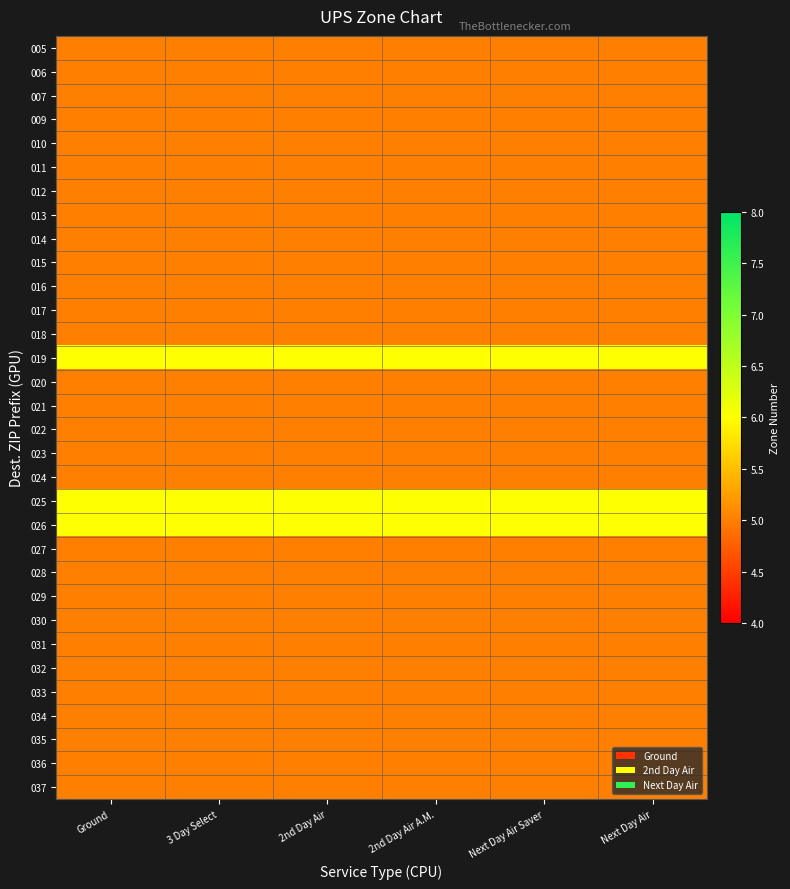

Reading right to left, transcribe all the data shown in this chart.

005: Next Day Air=5	Next Day Air Saver=5	2nd Day Air A.M.=5	2nd Day Air=5	3 Day Select=5	Ground=5
006: Next Day Air=5	Next Day Air Saver=5	2nd Day Air A.M.=5	2nd Day Air=5	3 Day Select=5	Ground=5
007: Next Day Air=5	Next Day Air Saver=5	2nd Day Air A.M.=5	2nd Day Air=5	3 Day Select=5	Ground=5
009: Next Day Air=5	Next Day Air Saver=5	2nd Day Air A.M.=5	2nd Day Air=5	3 Day Select=5	Ground=5
010: Next Day Air=5	Next Day Air Saver=5	2nd Day Air A.M.=5	2nd Day Air=5	3 Day Select=5	Ground=5
011: Next Day Air=5	Next Day Air Saver=5	2nd Day Air A.M.=5	2nd Day Air=5	3 Day Select=5	Ground=5
012: Next Day Air=5	Next Day Air Saver=5	2nd Day Air A.M.=5	2nd Day Air=5	3 Day Select=5	Ground=5
013: Next Day Air=5	Next Day Air Saver=5	2nd Day Air A.M.=5	2nd Day Air=5	3 Day Select=5	Ground=5
014: Next Day Air=5	Next Day Air Saver=5	2nd Day Air A.M.=5	2nd Day Air=5	3 Day Select=5	Ground=5
015: Next Day Air=5	Next Day Air Saver=5	2nd Day Air A.M.=5	2nd Day Air=5	3 Day Select=5	Ground=5
016: Next Day Air=5	Next Day Air Saver=5	2nd Day Air A.M.=5	2nd Day Air=5	3 Day Select=5	Ground=5
017: Next Day Air=5	Next Day Air Saver=5	2nd Day Air A.M.=5	2nd Day Air=5	3 Day Select=5	Ground=5
018: Next Day Air=5	Next Day Air Saver=5	2nd Day Air A.M.=5	2nd Day Air=5	3 Day Select=5	Ground=5
019: Next Day Air=6	Next Day Air Saver=6	2nd Day Air A.M.=6	2nd Day Air=6	3 Day Select=6	Ground=6
020: Next Day Air=5	Next Day Air Saver=5	2nd Day Air A.M.=5	2nd Day Air=5	3 Day Select=5	Ground=5
021: Next Day Air=5	Next Day Air Saver=5	2nd Day Air A.M.=5	2nd Day Air=5	3 Day Select=5	Ground=5
022: Next Day Air=5	Next Day Air Saver=5	2nd Day Air A.M.=5	2nd Day Air=5	3 Day Select=5	Ground=5
023: Next Day Air=5	Next Day Air Saver=5	2nd Day Air A.M.=5	2nd Day Air=5	3 Day Select=5	Ground=5
024: Next Day Air=5	Next Day Air Saver=5	2nd Day Air A.M.=5	2nd Day Air=5	3 Day Select=5	Ground=5
025: Next Day Air=6	Next Day Air Saver=6	2nd Day Air A.M.=6	2nd Day Air=6	3 Day Select=6	Ground=6
026: Next Day Air=6	Next Day Air Saver=6	2nd Day Air A.M.=6	2nd Day Air=6	3 Day Select=6	Ground=6
027: Next Day Air=5	Next Day Air Saver=5	2nd Day Air A.M.=5	2nd Day Air=5	3 Day Select=5	Ground=5
028: Next Day Air=5	Next Day Air Saver=5	2nd Day Air A.M.=5	2nd Day Air=5	3 Day Select=5	Ground=5
029: Next Day Air=5	Next Day Air Saver=5	2nd Day Air A.M.=5	2nd Day Air=5	3 Day Select=5	Ground=5
030: Next Day Air=5	Next Day Air Saver=5	2nd Day Air A.M.=5	2nd Day Air=5	3 Day Select=5	Ground=5
031: Next Day Air=5	Next Day Air Saver=5	2nd Day Air A.M.=5	2nd Day Air=5	3 Day Select=5	Ground=5
032: Next Day Air=5	Next Day Air Saver=5	2nd Day Air A.M.=5	2nd Day Air=5	3 Day Select=5	Ground=5
033: Next Day Air=5	Next Day Air Saver=5	2nd Day Air A.M.=5	2nd Day Air=5	3 Day Select=5	Ground=5
034: Next Day Air=5	Next Day Air Saver=5	2nd Day Air A.M.=5	2nd Day Air=5	3 Day Select=5	Ground=5
035: Next Day Air=5	Next Day Air Saver=5	2nd Day Air A.M.=5	2nd Day Air=5	3 Day Select=5	Ground=5
036: Next Day Air=5	Next Day Air Saver=5	2nd Day Air A.M.=5	2nd Day Air=5	3 Day Select=5	Ground=5
037: Next Day Air=5	Next Day Air Saver=5	2nd Day Air A.M.=5	2nd Day Air=5	3 Day Select=5	Ground=5